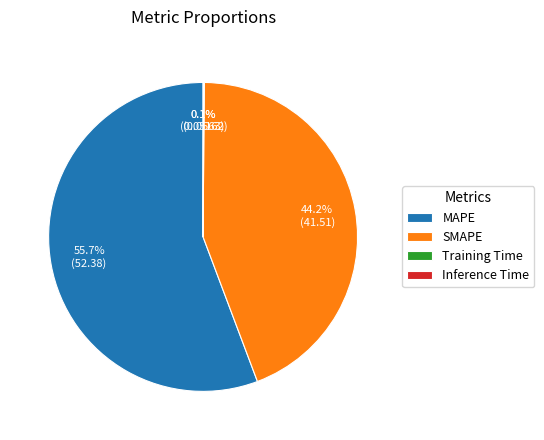

Does MAPE account for over 50% of the chart?

Yes